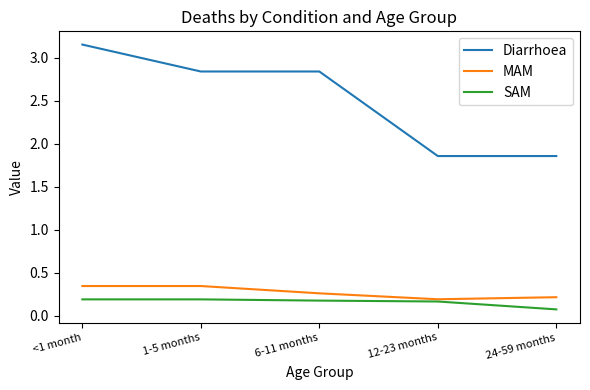

True or false: SAM and Diarrhoea intersect in this chart.

False